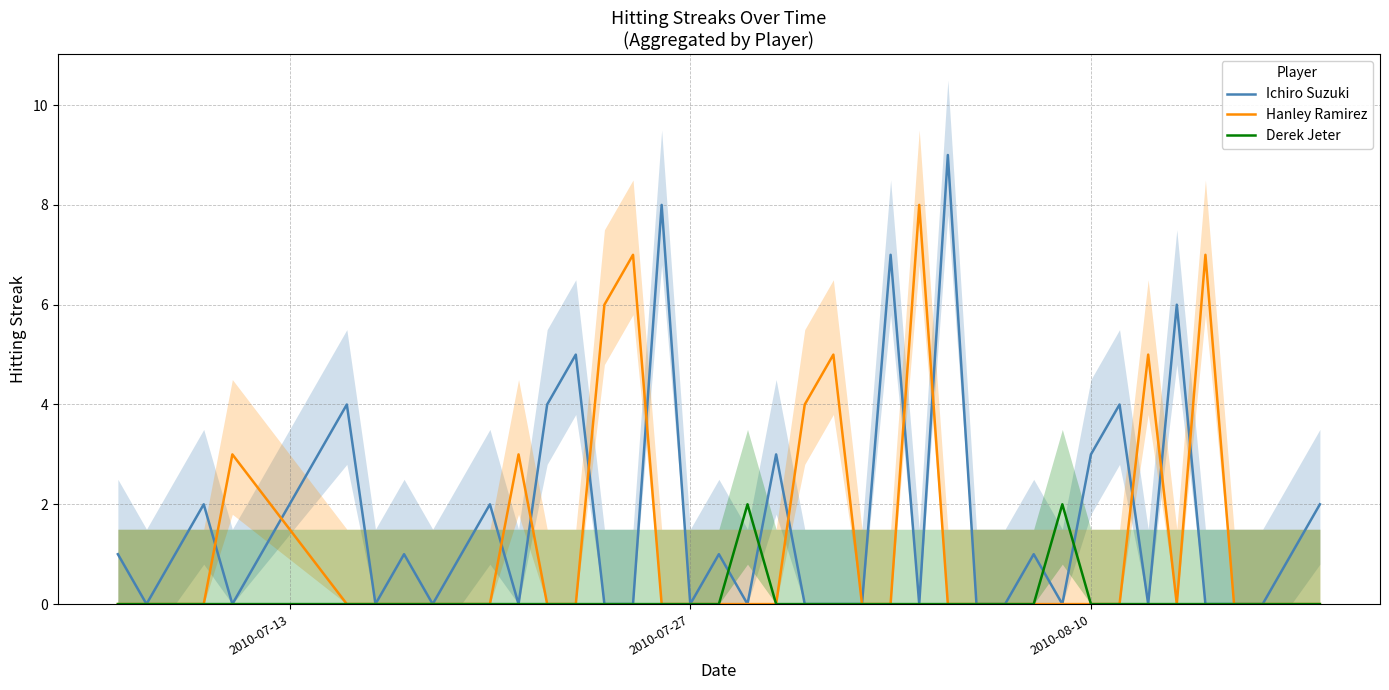

What are all the series names shown in the legend?

Ichiro Suzuki, Hanley Ramirez, Derek Jeter